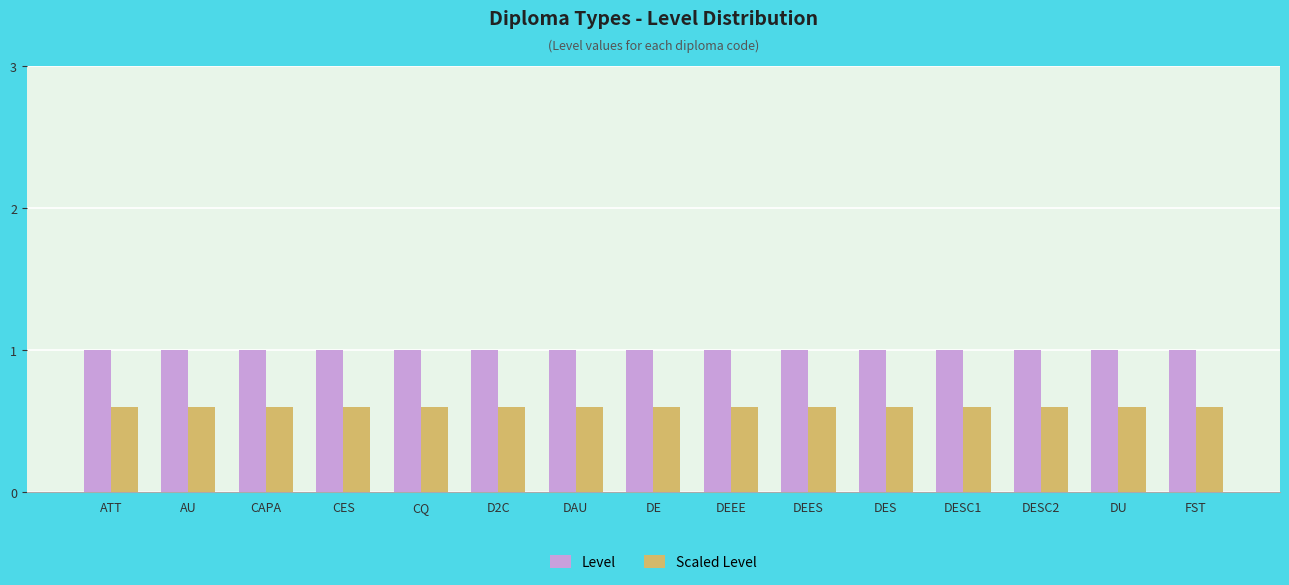

What is the highest value of the Scaled Level series?

0.6